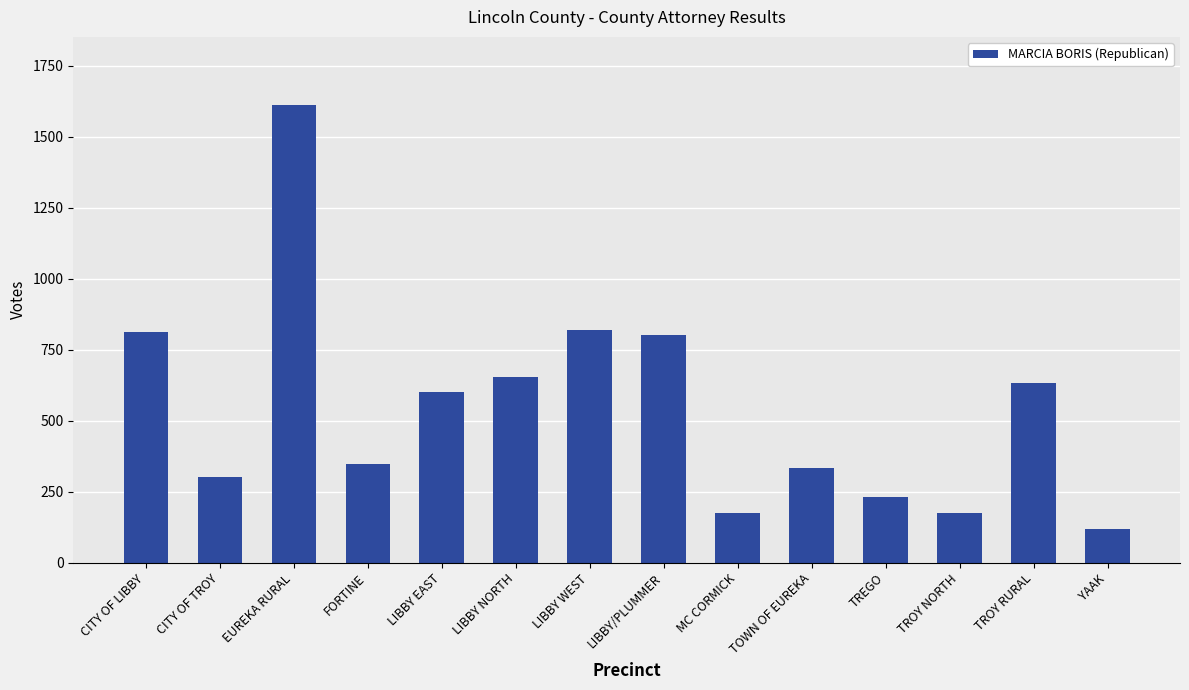

How many values are below 602?

7